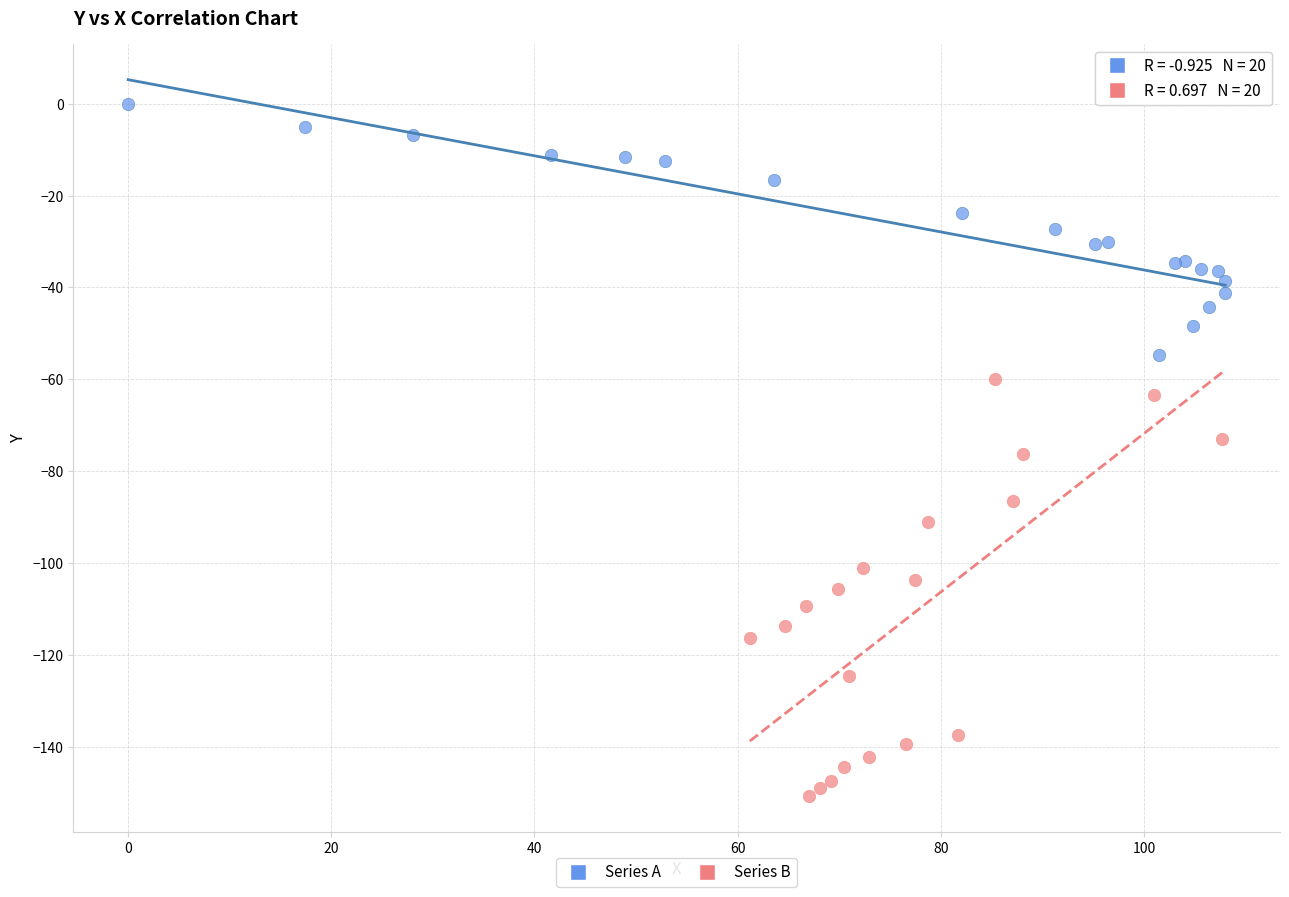

Which series has the largest Y range (max minus min)?

Series B